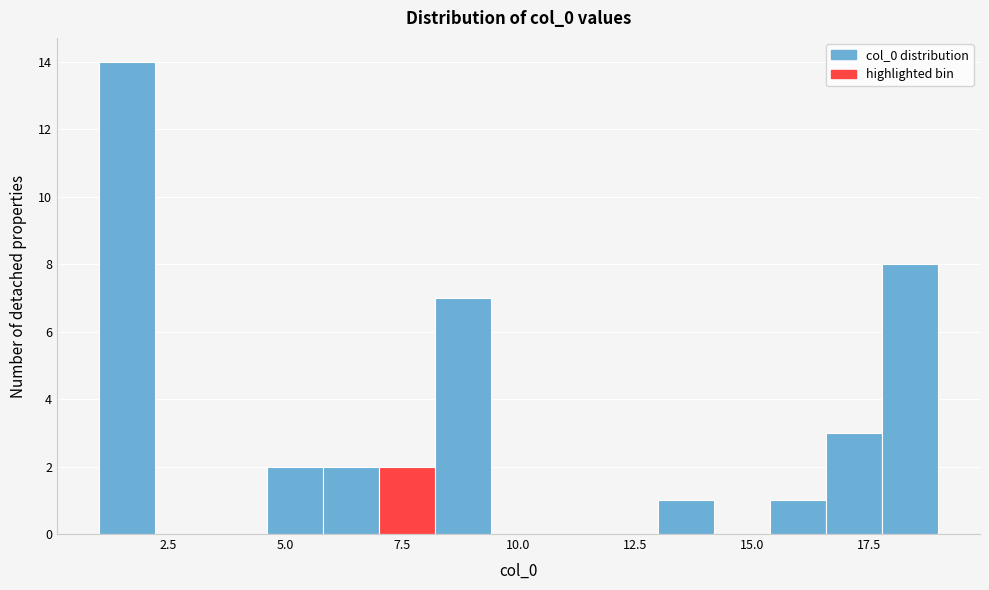

Read against the x-axis, roughly where is the centre of the tallest bar?

1.5